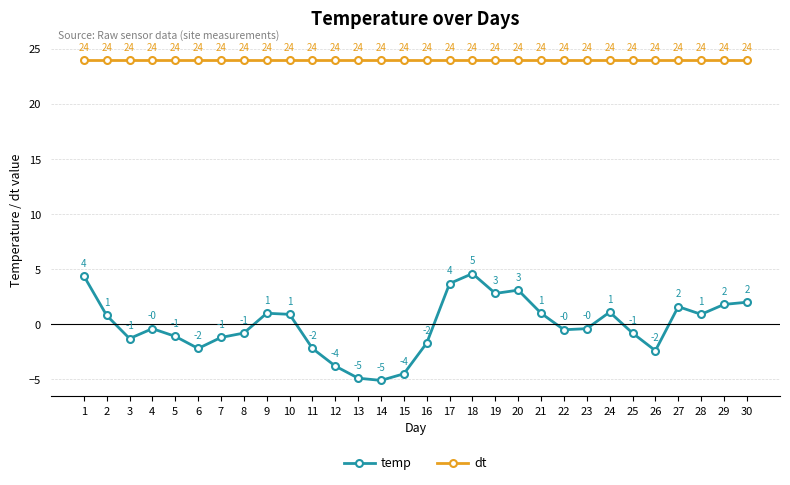

What is the value of the dt point at the 26th from the left?

24.0